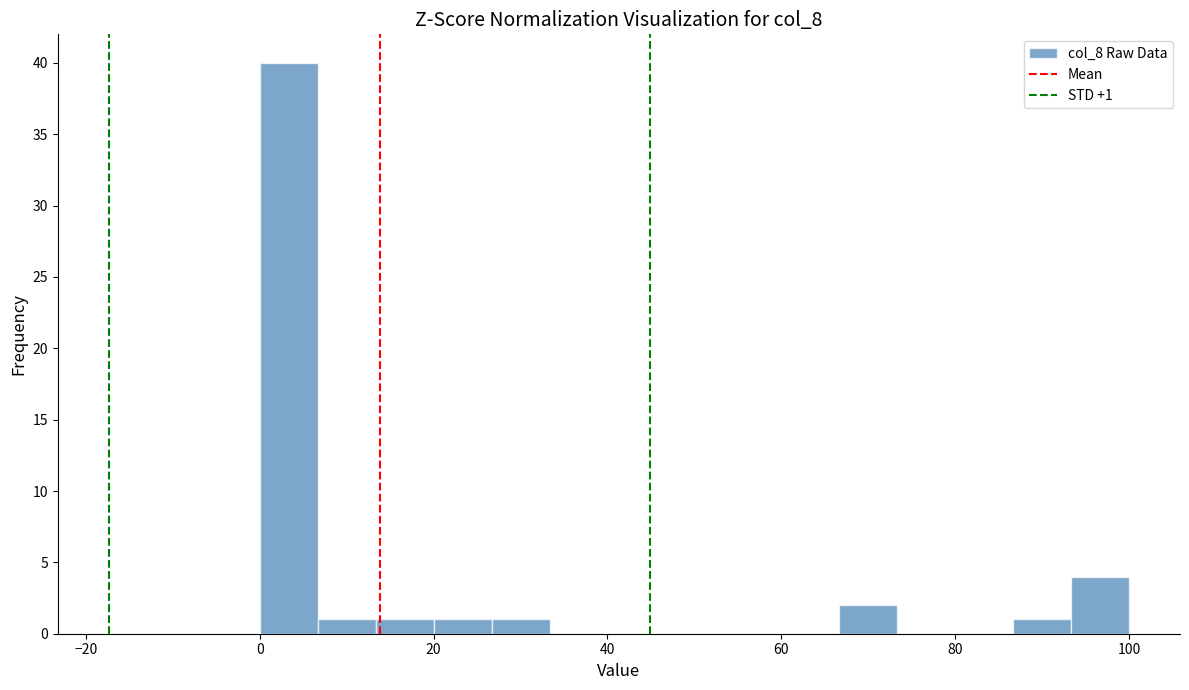

Read against the x-axis, roughly where is the centre of the tallest bar?

4